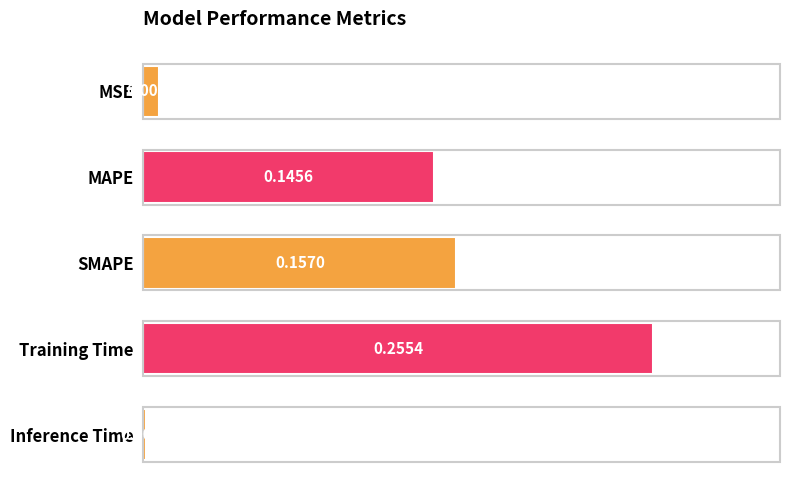

At which label is the value closest to 0?

Inference Time